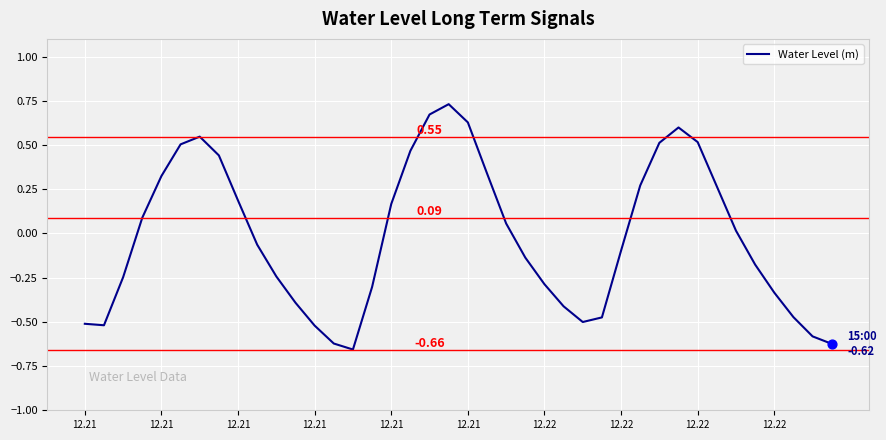

What is the difference between the maximum and minimum values?

1.4